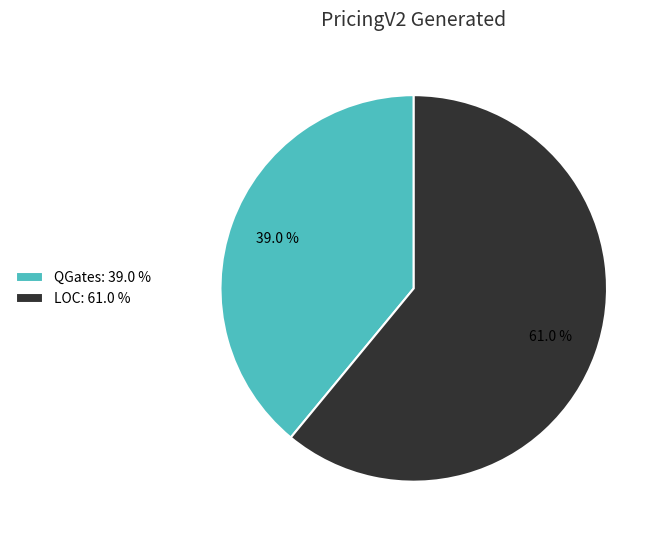

What is the majority slice?

LOC